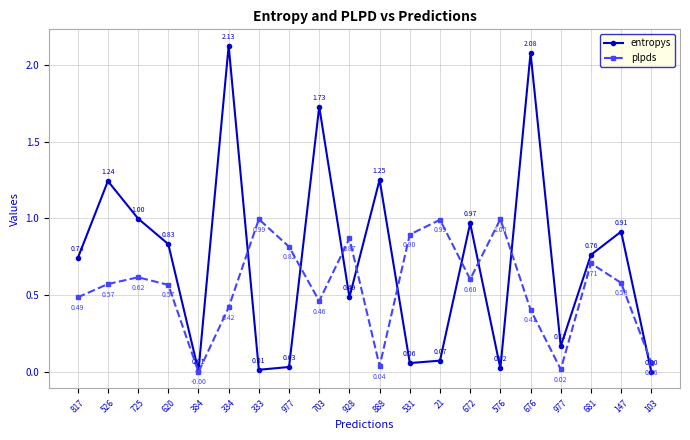

True or false: plpds and entropys cross at least once.

True